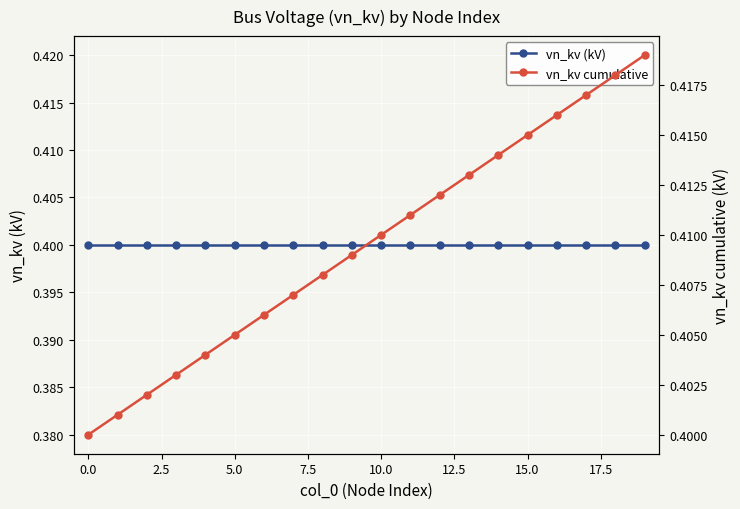

What is the total value across all series at 12?

0.8